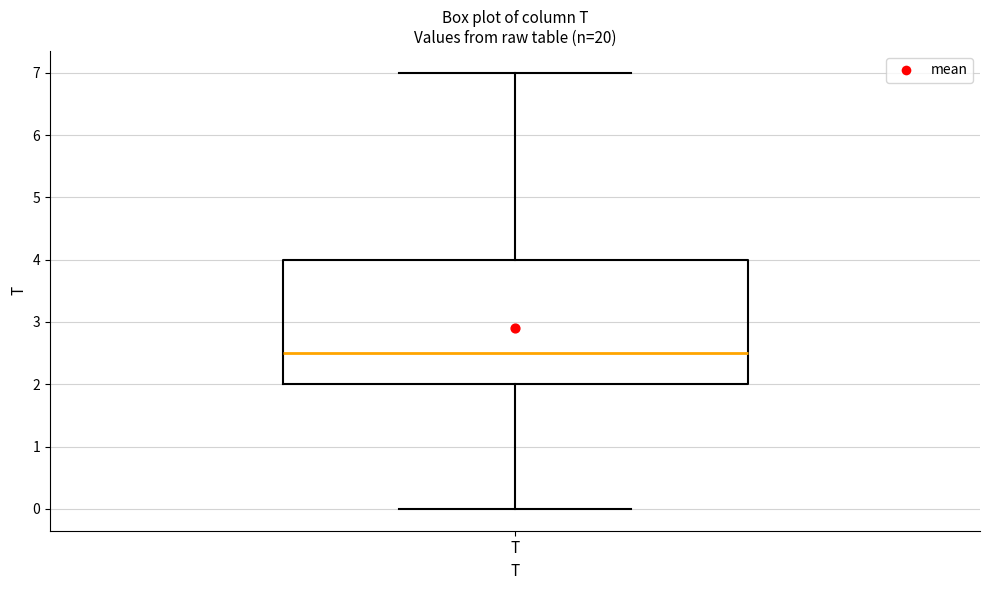

Where is the upper edge of the box for T on the y-axis? The values are not printed on the chart, so give them approximately, as read against the axis.

4.0